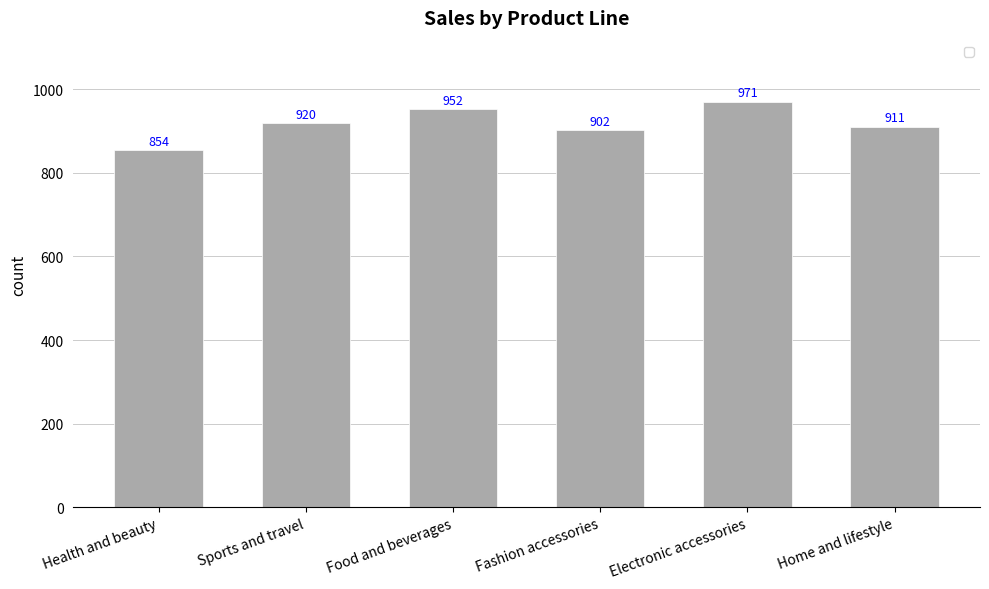

Where is the data nearest to the value 912?

Home and lifestyle